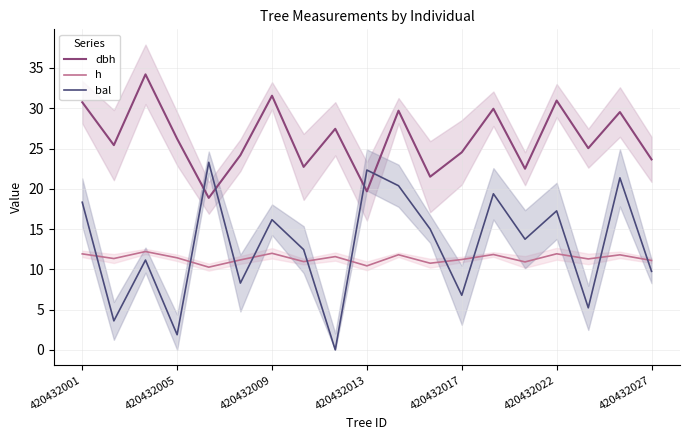

Which series has the widest spread of values?

bal